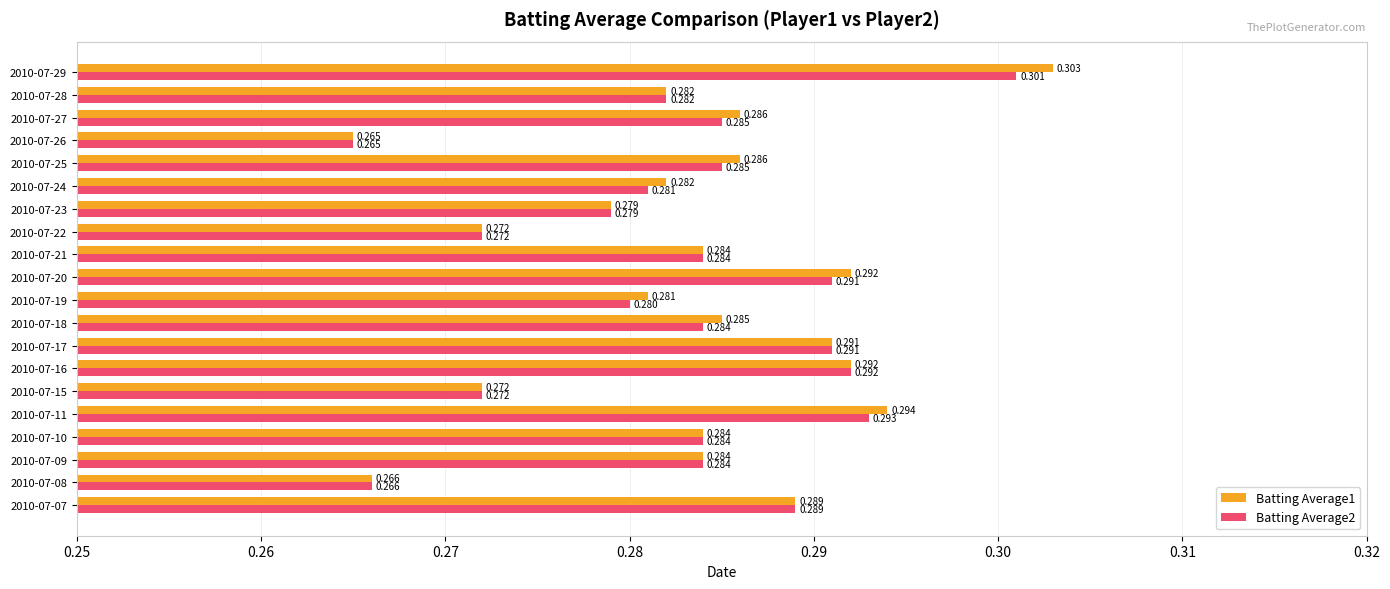

At how many categories does at least one series exceed 0?

20